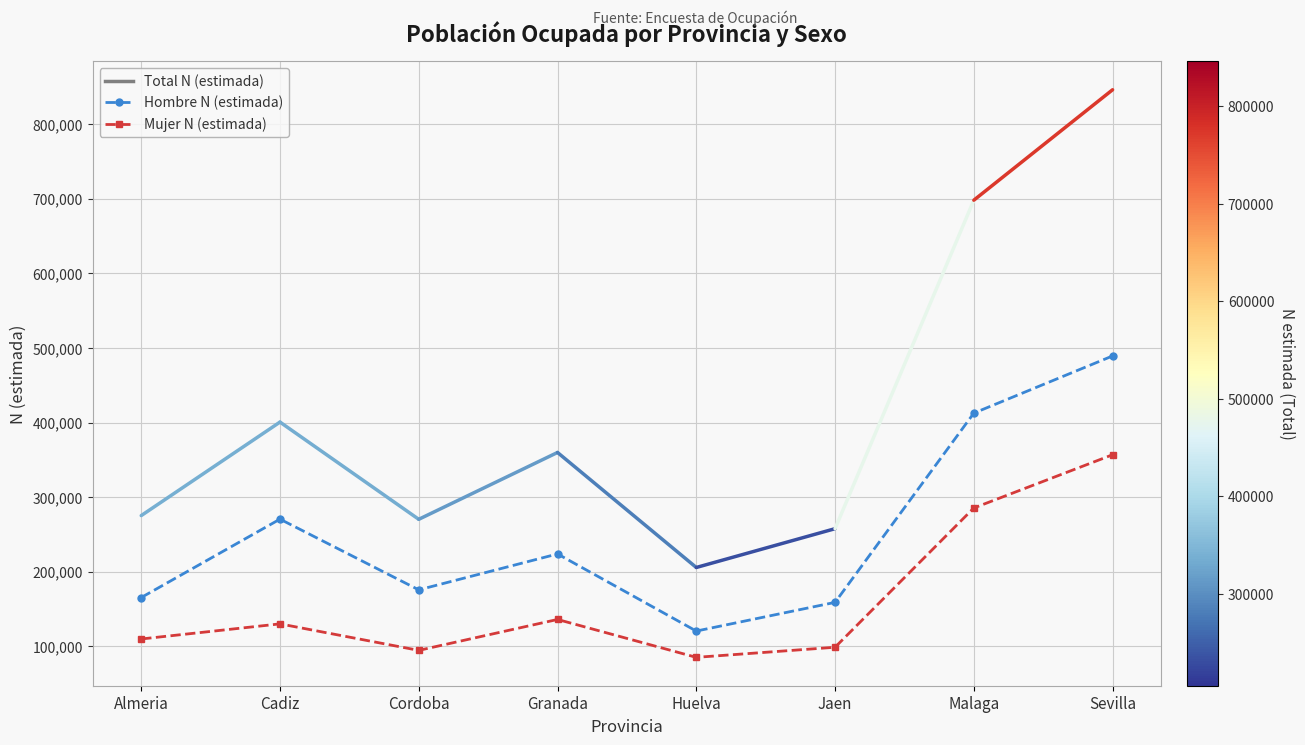

What is the lowest value of the Hombre N (estimada) series?

120456